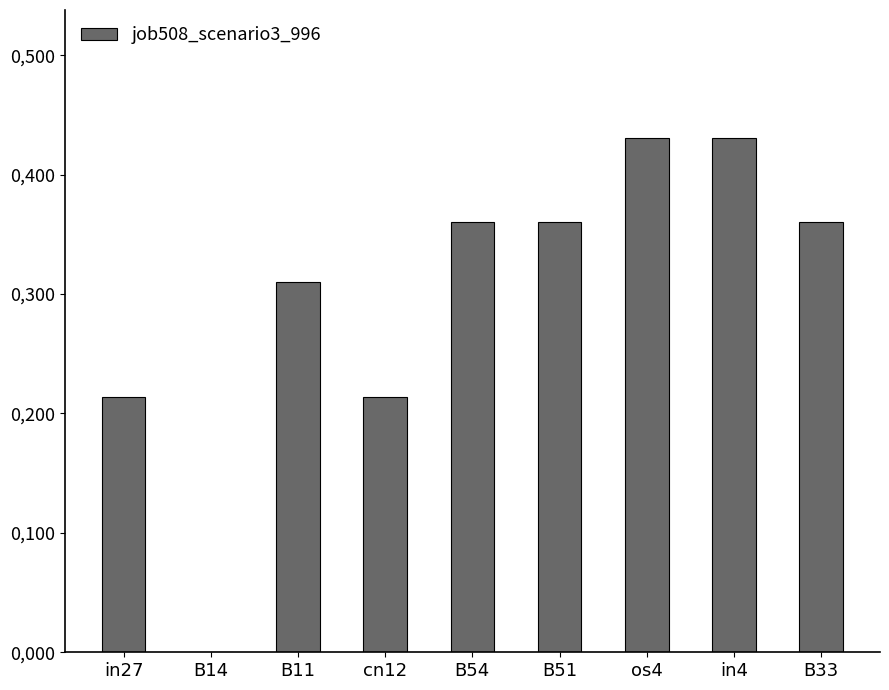

Are the bars horizontal?

No